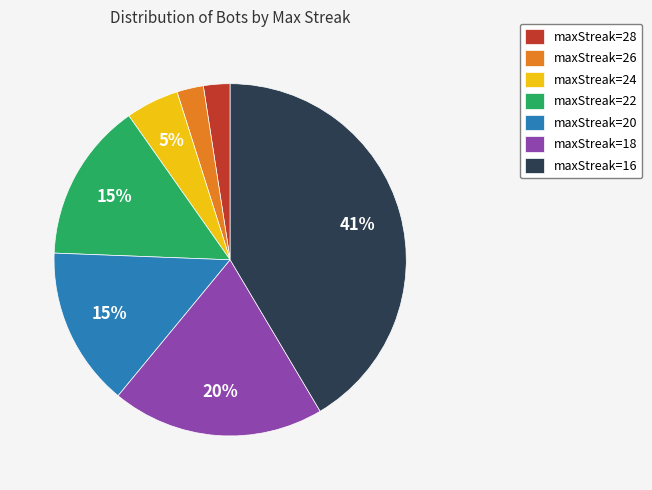

Does maxStreak=20 represent more than half of the total?

No